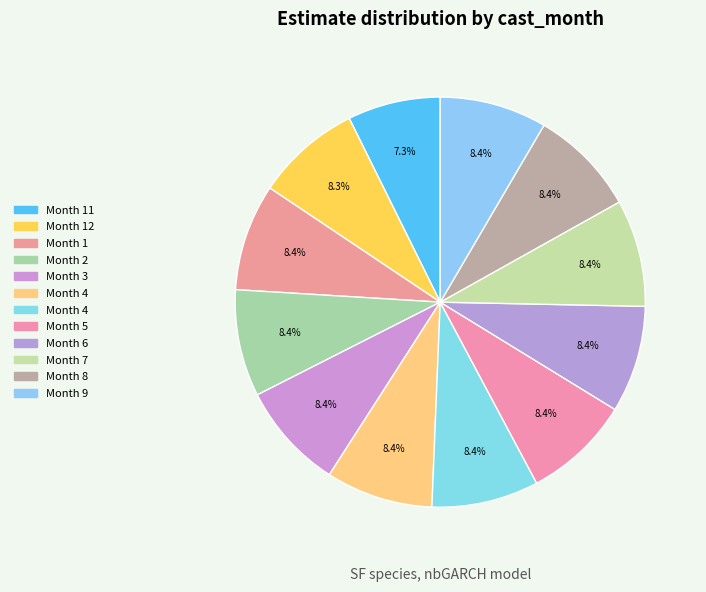

How many segments does this pie chart have?

12